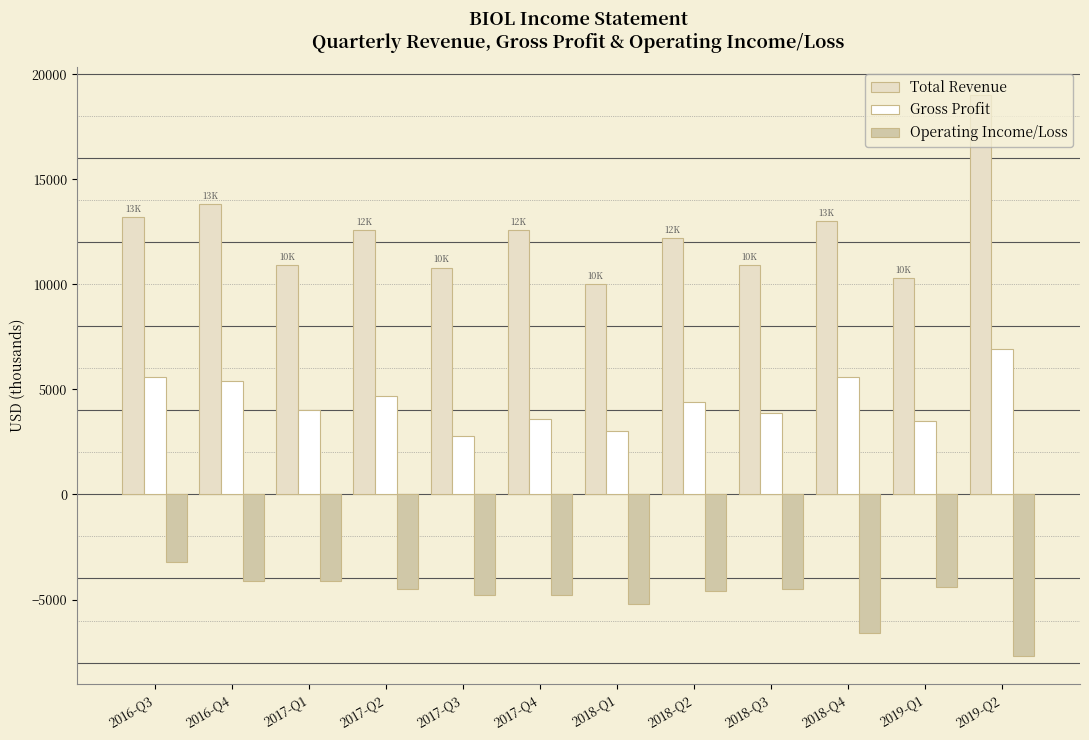

At how many categories does at least one series exceed 11928?

7